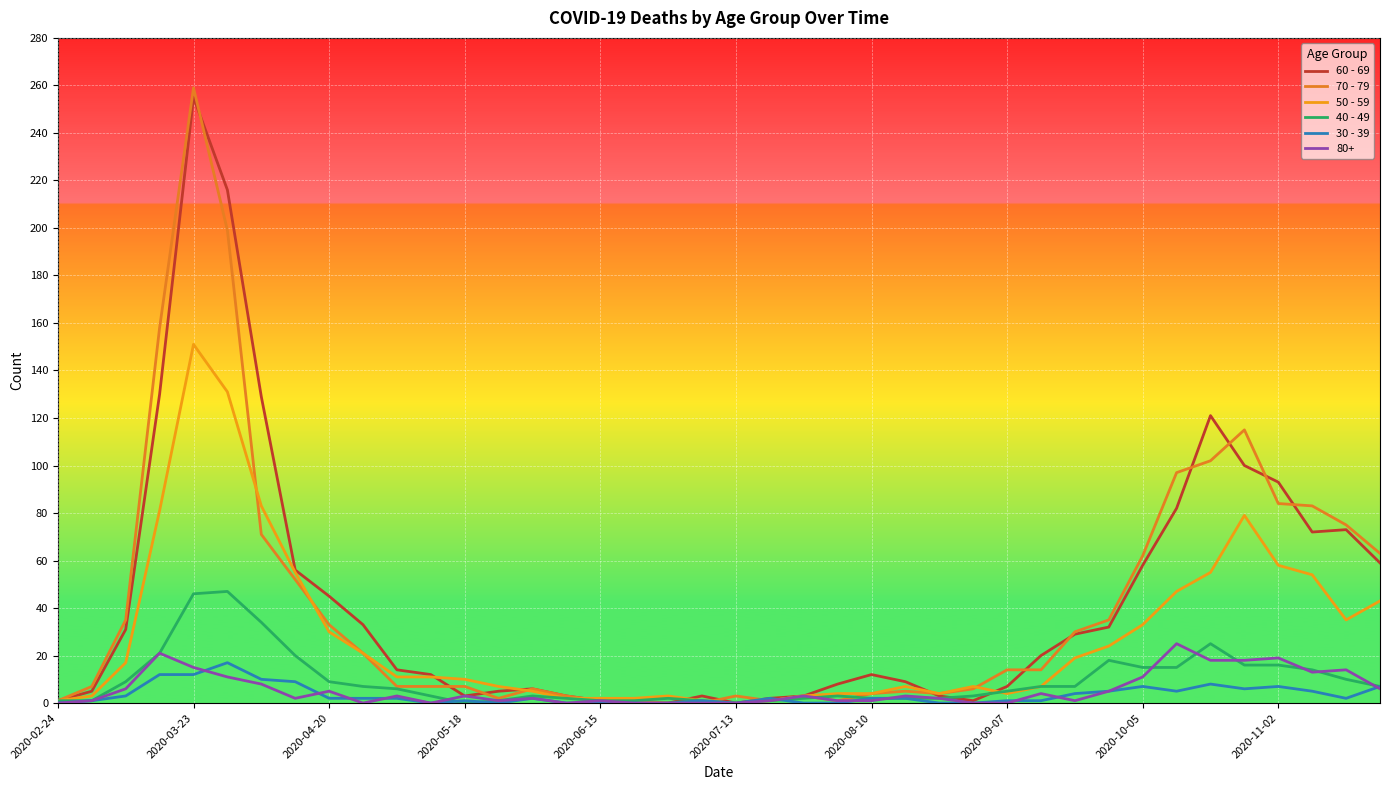

How many lines are shown in the chart?

6